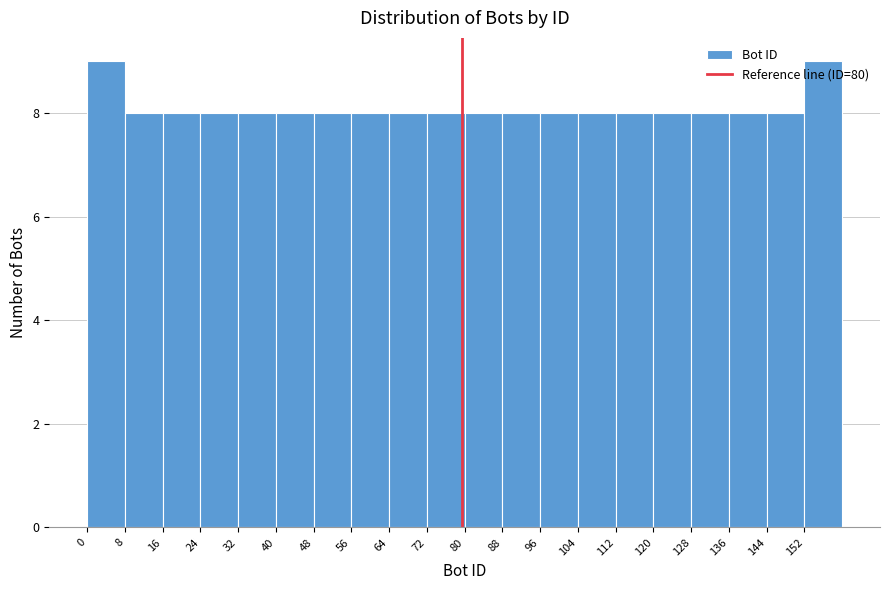

How tall is the bar that spans 153 to 161 on the x-axis? Neither the bar edges nor the heights are printed on the chart, so give them approximately, as read against the axes.

9